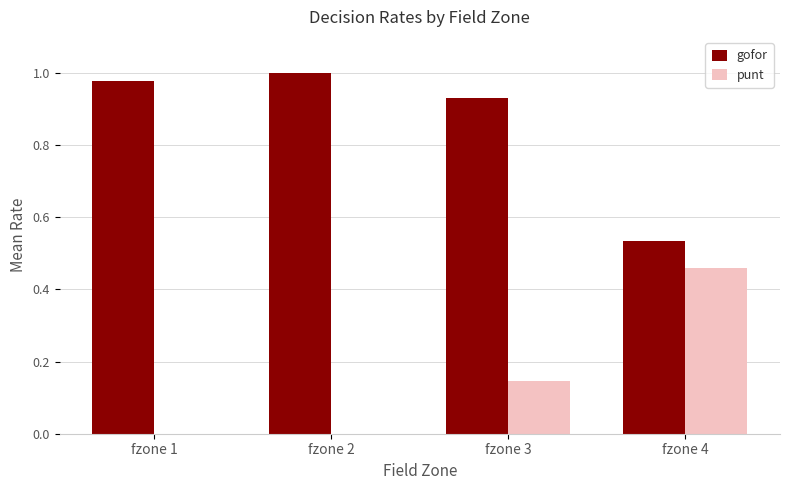

At which category does the chart reach its peak across all series?

fzone 2